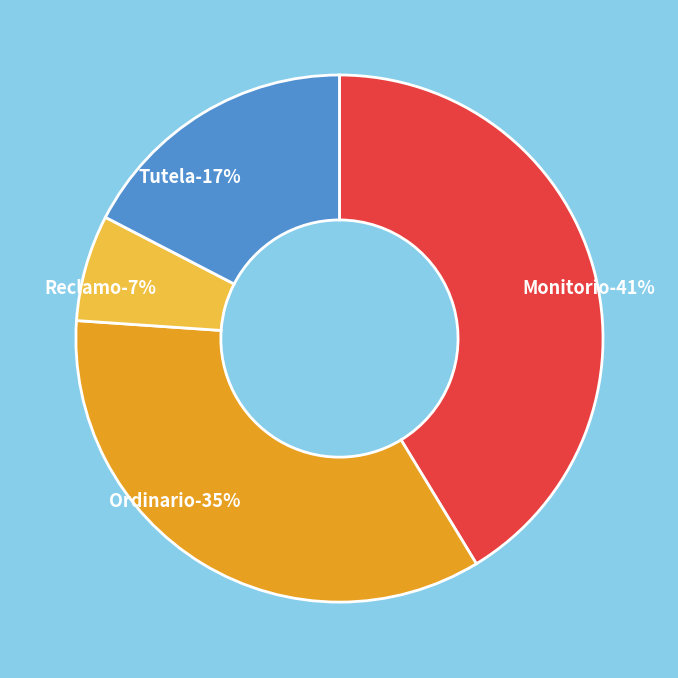

To the nearest percent, what portion does Reclamo represent?

7%